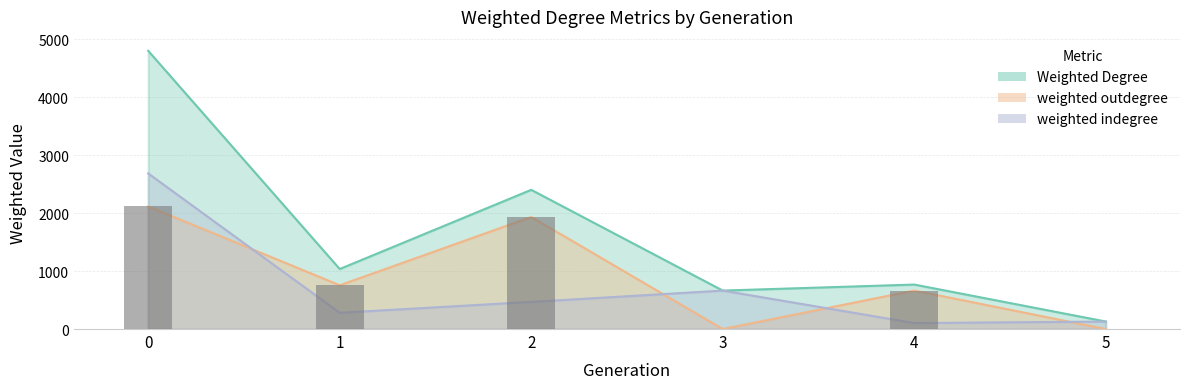

Reading right to left, extract all data points from this chart.

5=0	4=664	3=0	2=1933	1=755	0=2115